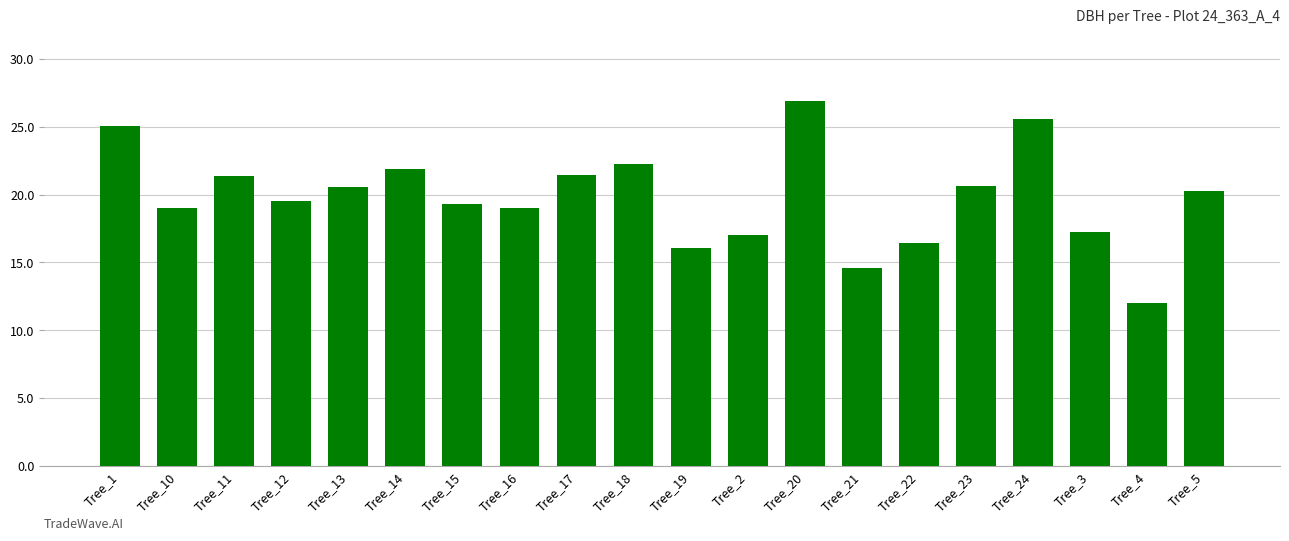

What is the label of the 13th bar from the right?

Tree_16